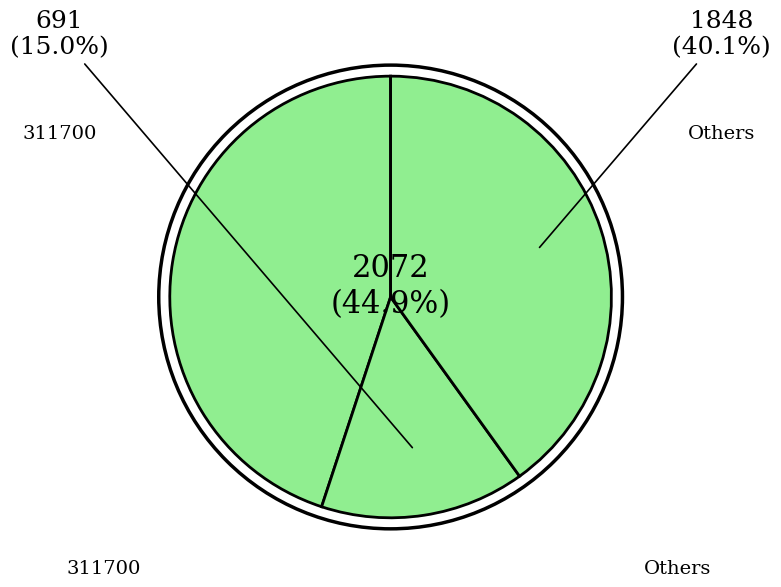

Count the number of slices in the pie.

3